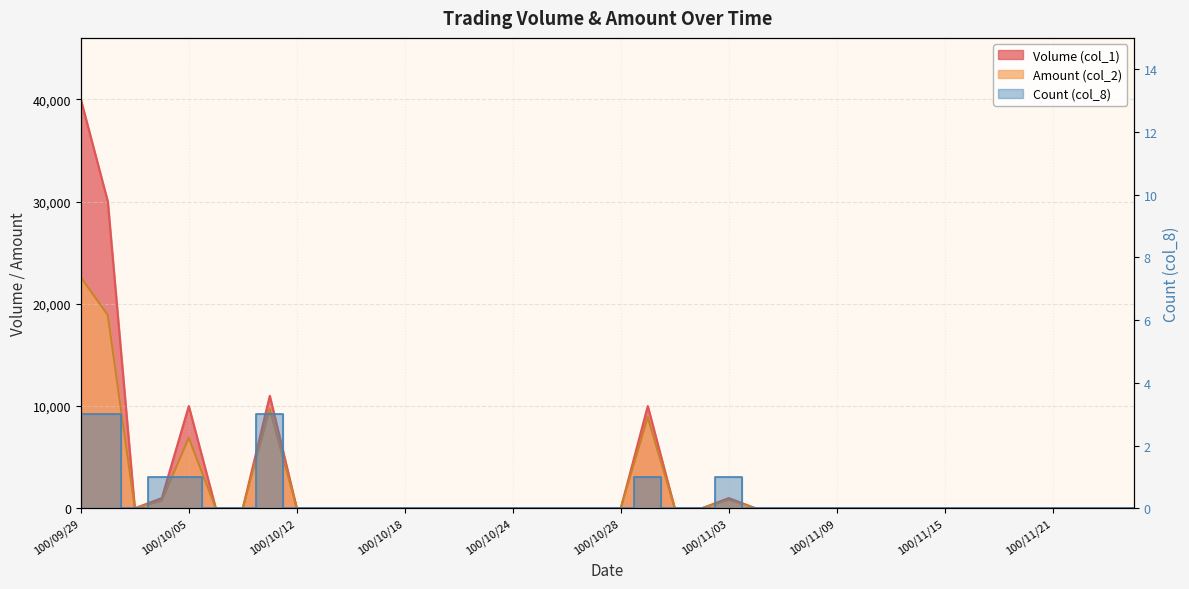

Reading left to right, what are all the values shown in this chart?

Volume (col_1): 40000	30000	0	1000	10000	0	0	11000	0	0	0	0	0	0	0	0	0	0	0	0	0	10000	0	0	1000	0	0	0	0	0	0	0	0	0	0	0	0	0	0	0
Amount (col_2): 22600	18900	0	730	6900	0	0	9680	0	0	0	0	0	0	0	0	0	0	0	0	0	8900	0	0	830	0	0	0	0	0	0	0	0	0	0	0	0	0	0	0
Count (col_8): 3	3	0	1	1	0	0	3	0	0	0	0	0	0	0	0	0	0	0	0	0	1	0	0	1	0	0	0	0	0	0	0	0	0	0	0	0	0	0	0